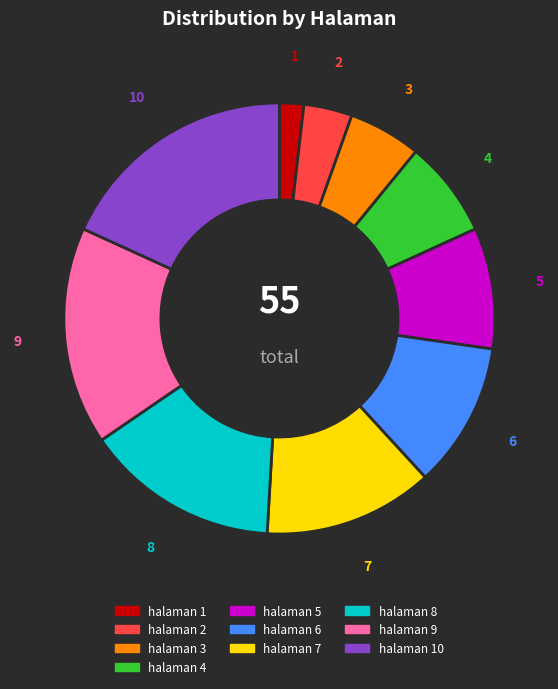

Approximately how many times larger is the value at halaman 4 compared to halaman 7?

0.6